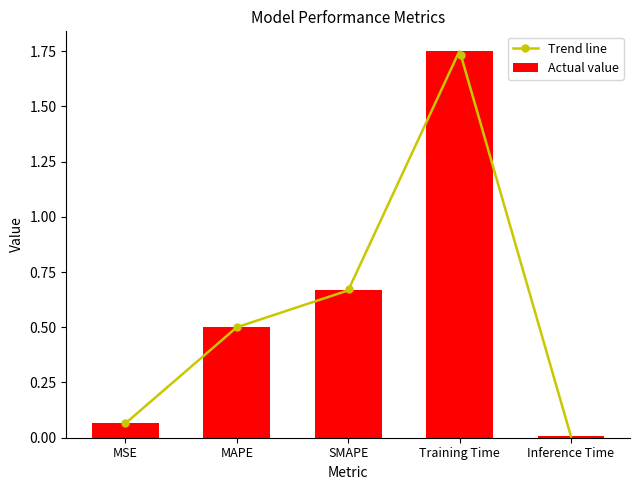

True or false: the data shows 0.1 at MSE.

True